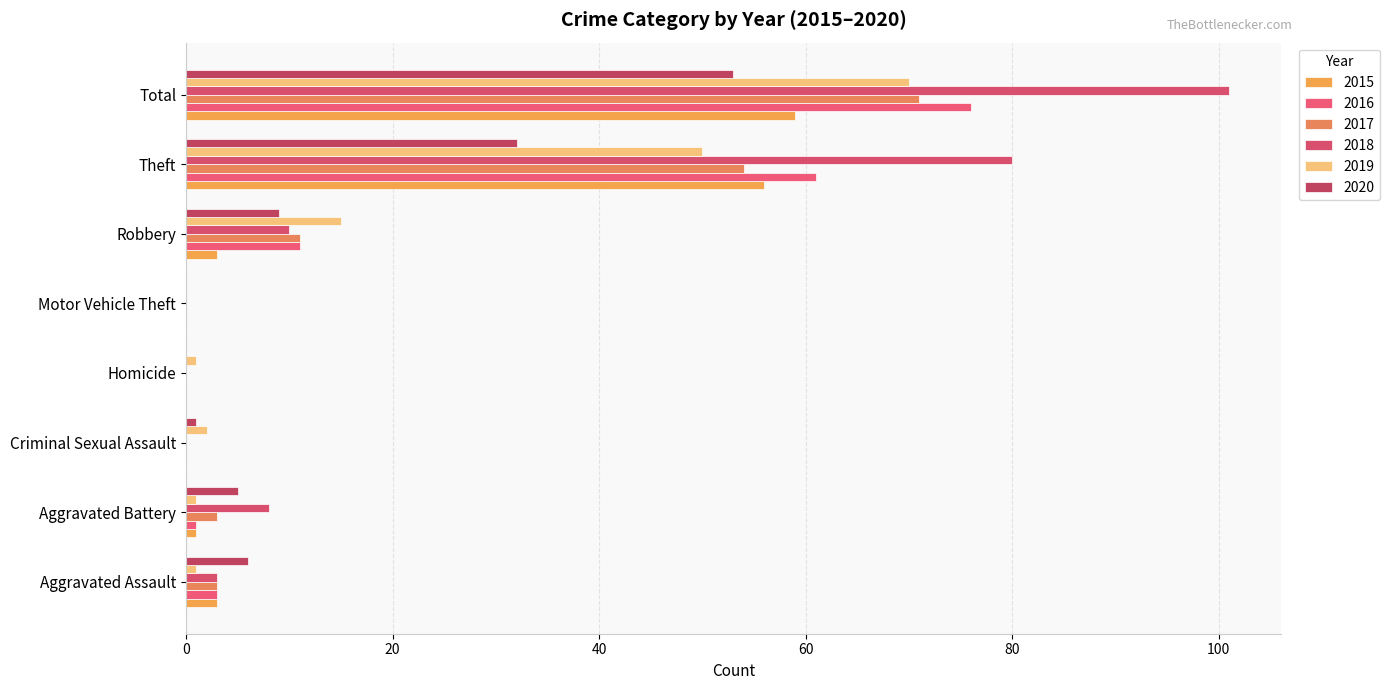

Rank the series at Robbery from lowest to highest value.

2015, 2020, 2018, 2016, 2017, 2019